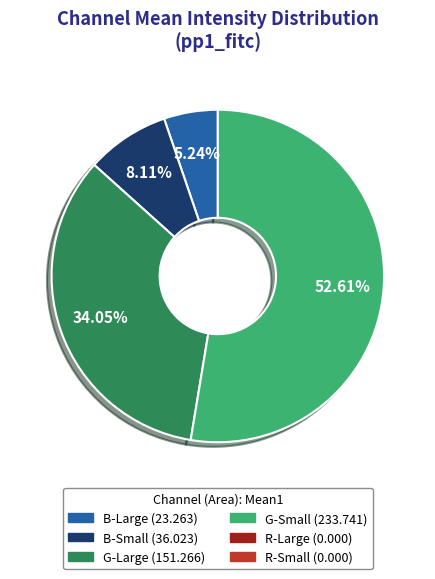

Is there any slice that represents more than half of the pie?

Yes